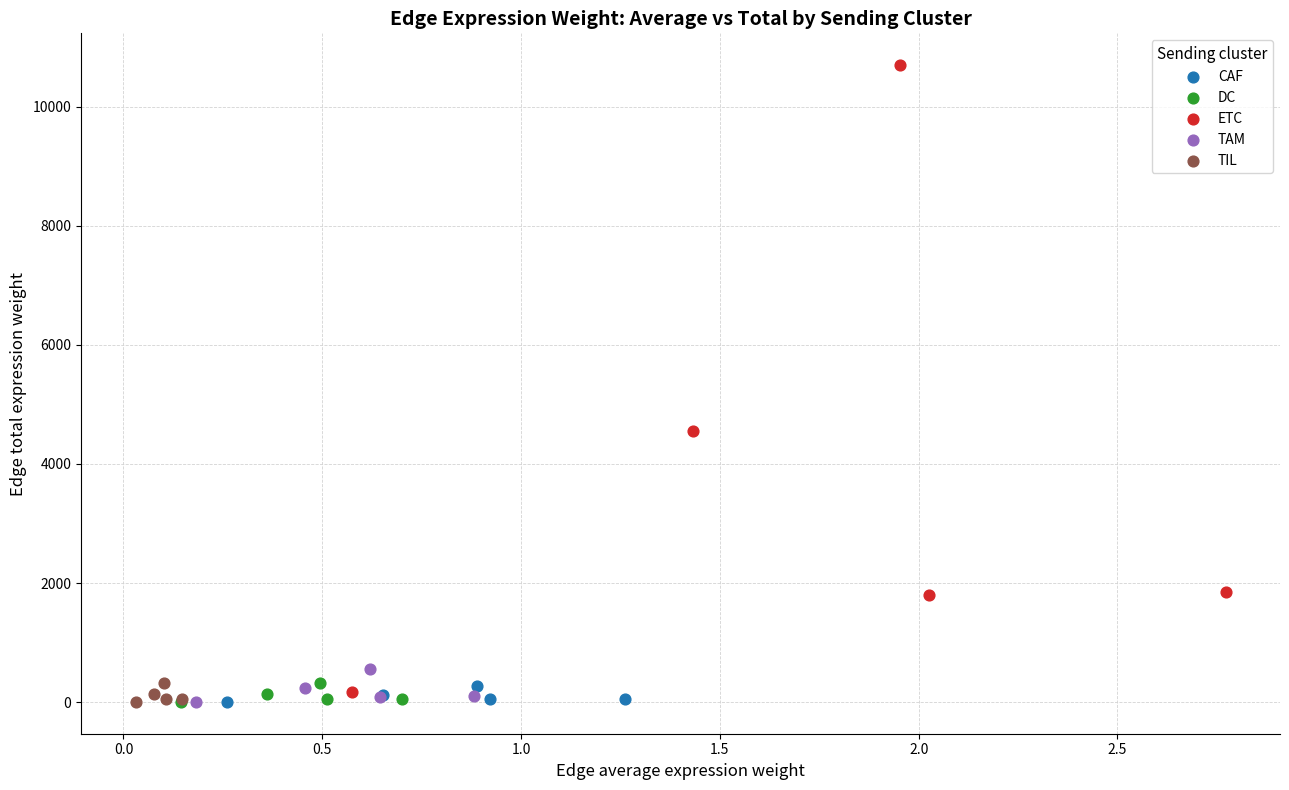

What are all the series names shown in the legend?

CAF, DC, ETC, TAM, TIL